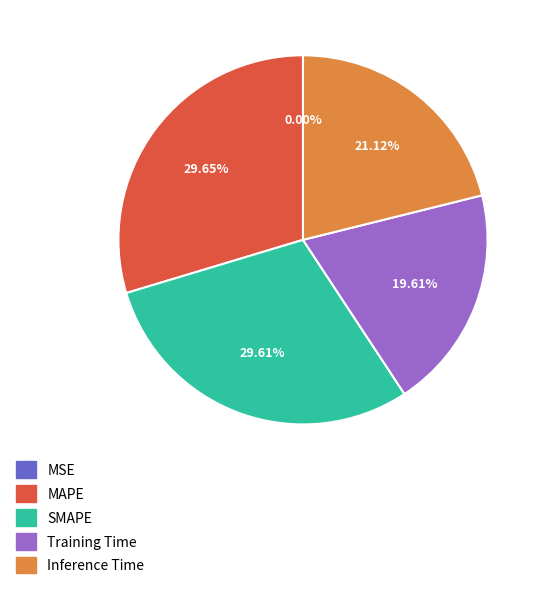

Does any single category account for the majority?

No